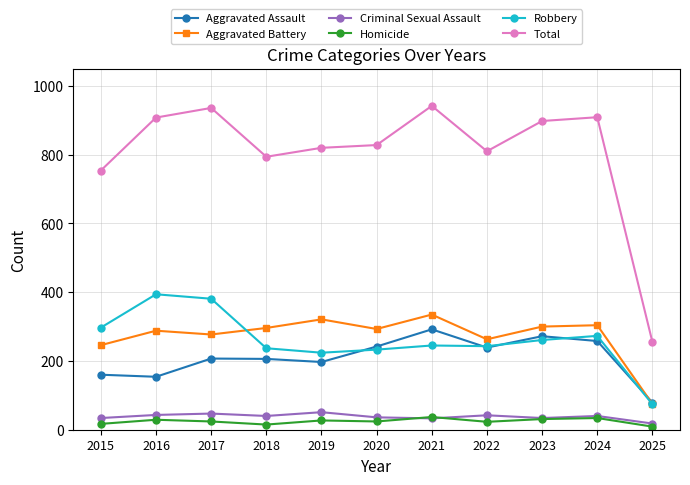

Does the chart display data point markers on the line(s)?

Yes